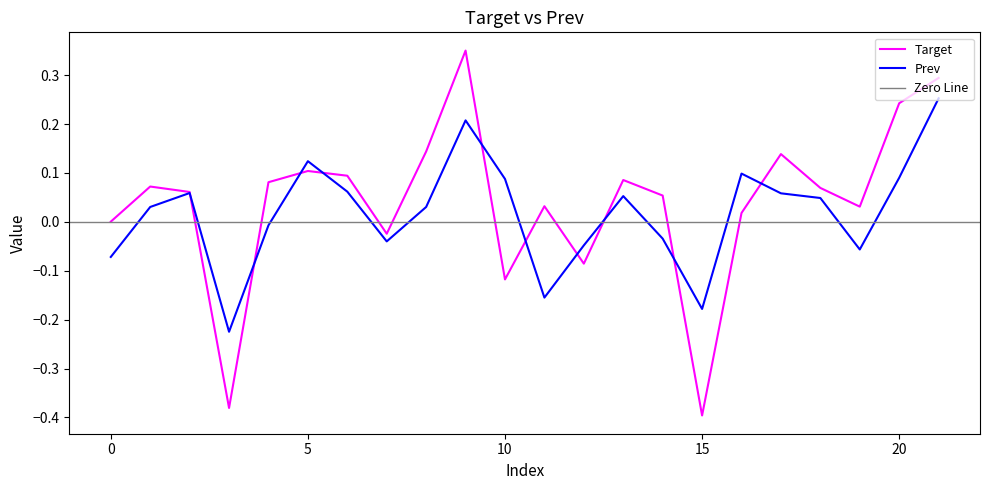

What is the difference between the Prev values at 13 and 0?

0.1